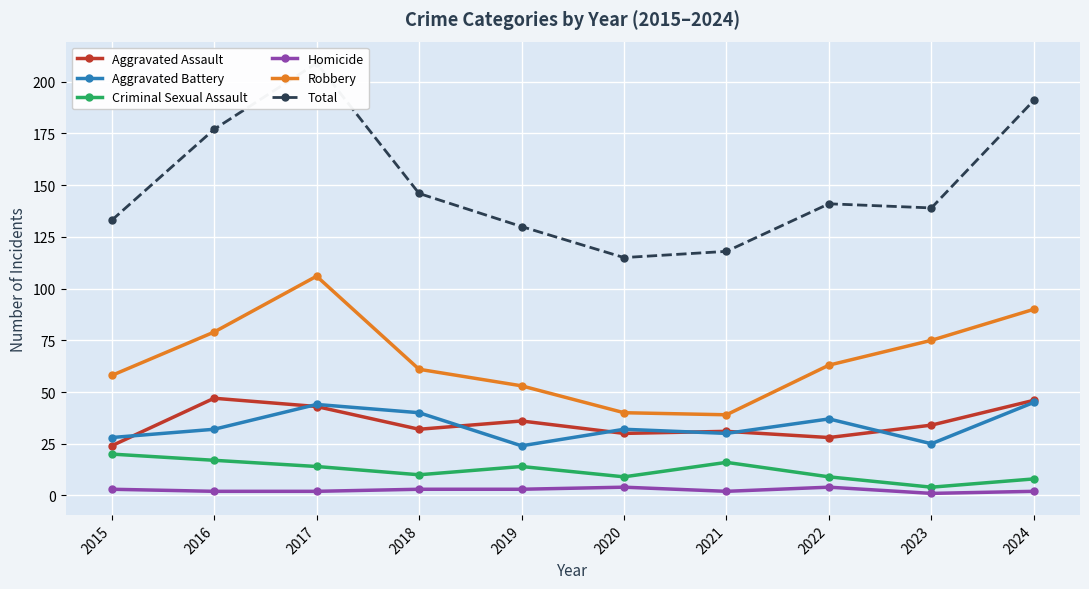

Rank the series at 2024 from highest to lowest value.

Total, Robbery, Aggravated Assault, Aggravated Battery, Criminal Sexual Assault, Homicide